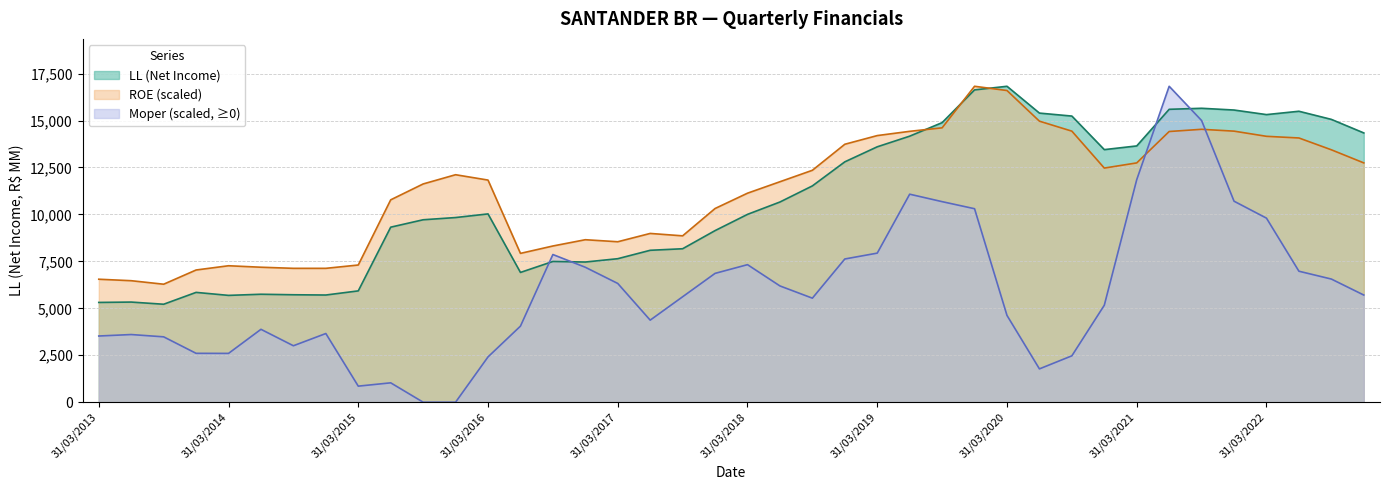

The LL series shows 23474.3 at 30/09/2020. True or false?

False